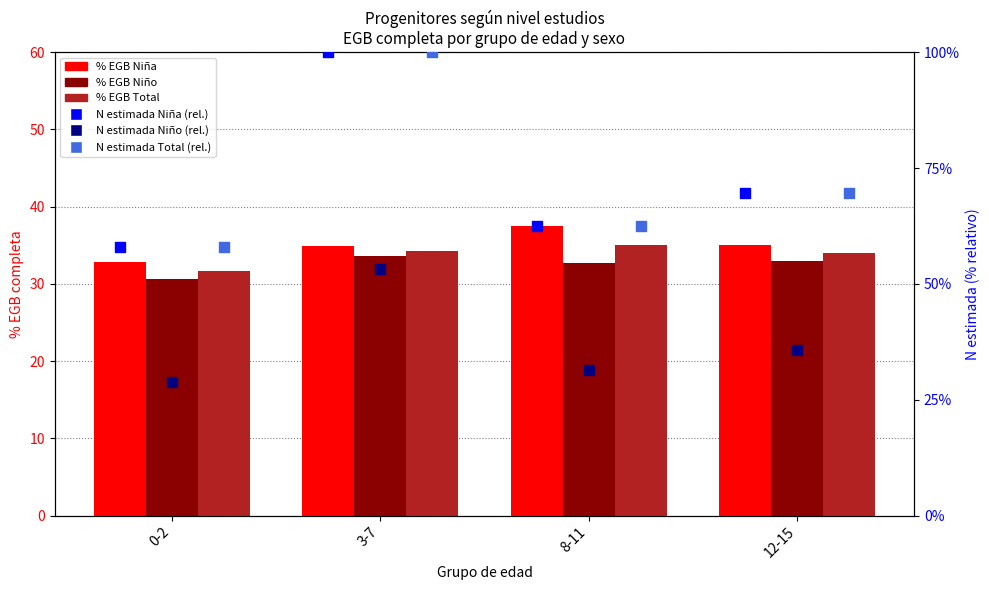

Which series reaches the minimum Y coordinate?

N estimada Niño (rel.)